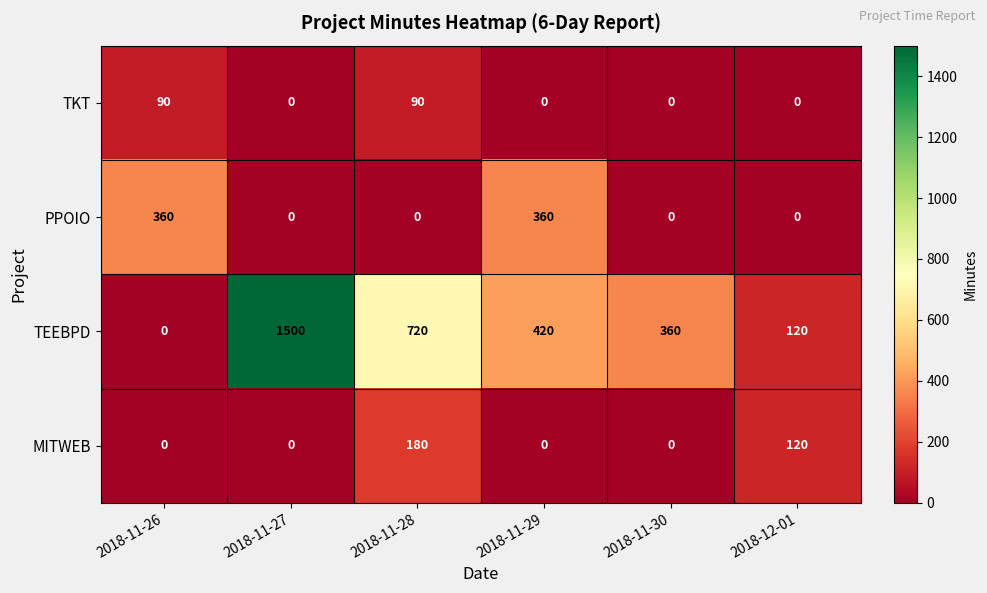

The PPOIO series shows 0 at 2018-11-27. True or false?

True